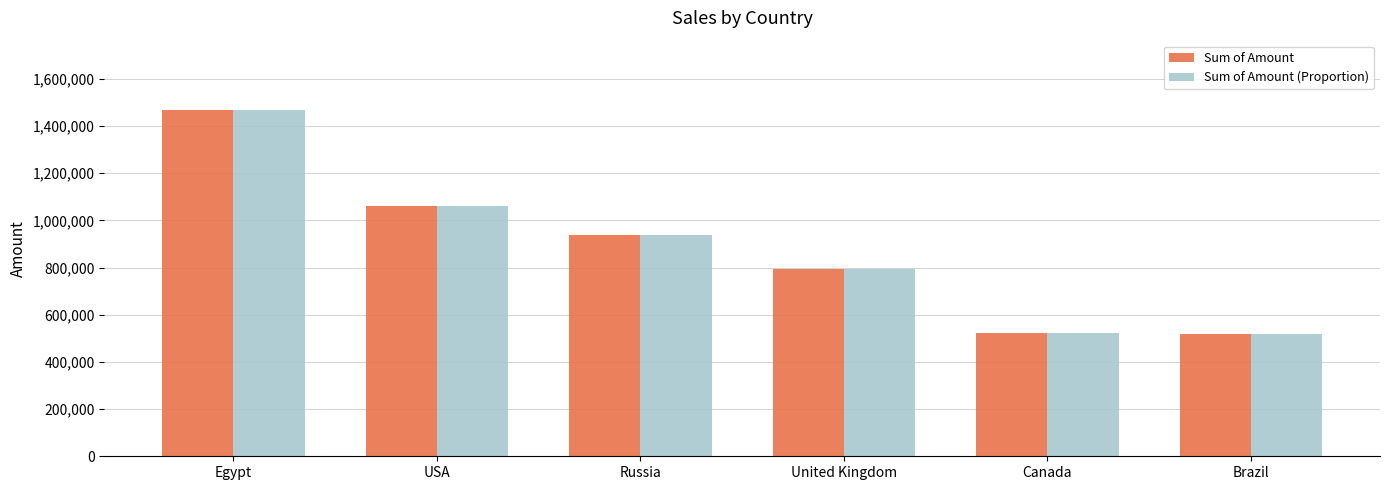

At which label does Sum of Amount (Proportion) reach its peak?

Egypt